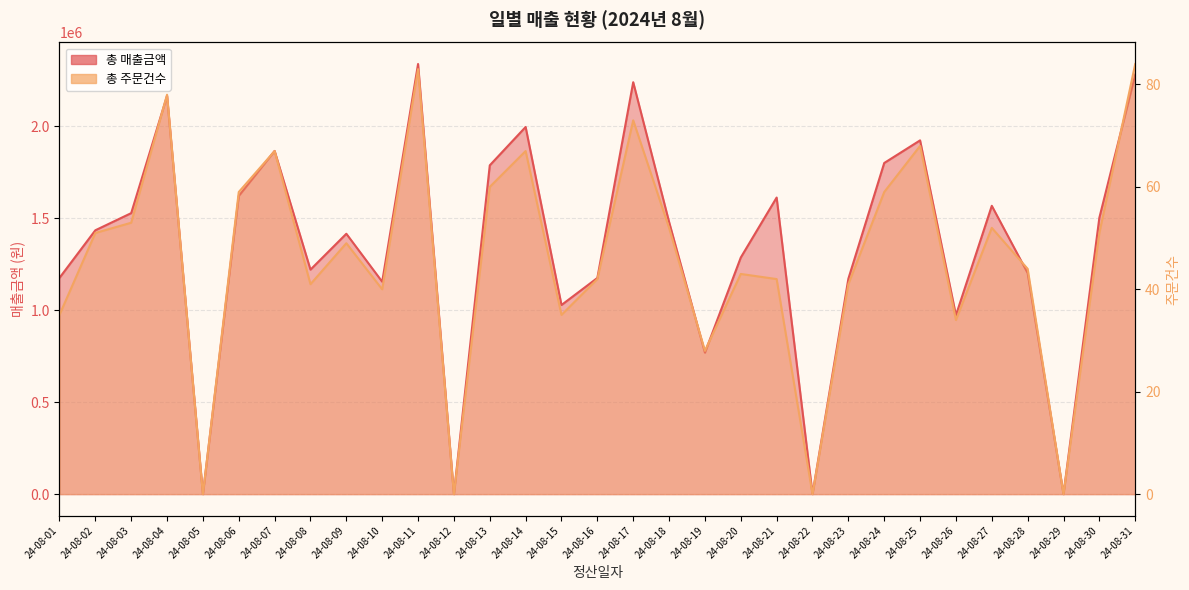

Does the chart display data point markers on the line(s)?

No